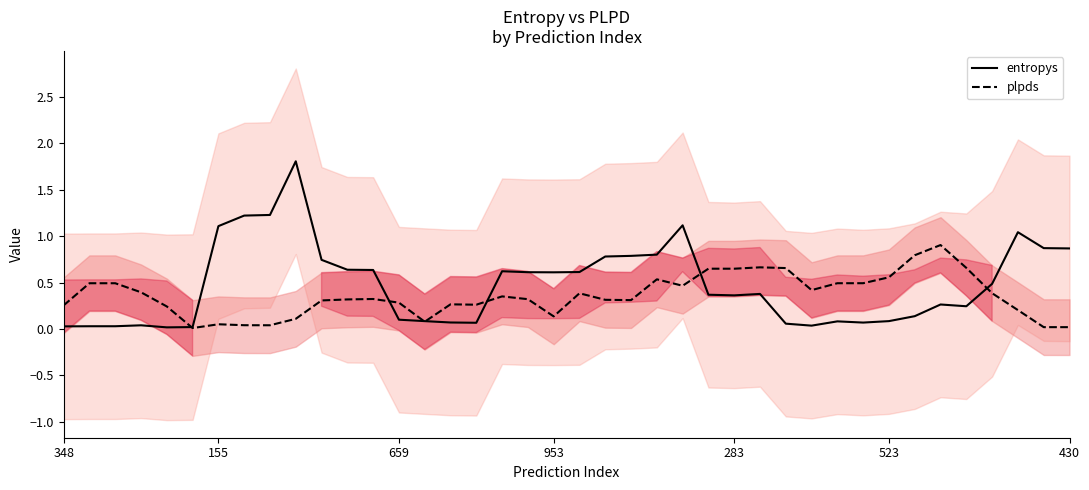

At 35, list the series in order from largest to smallest.

plpds, entropys